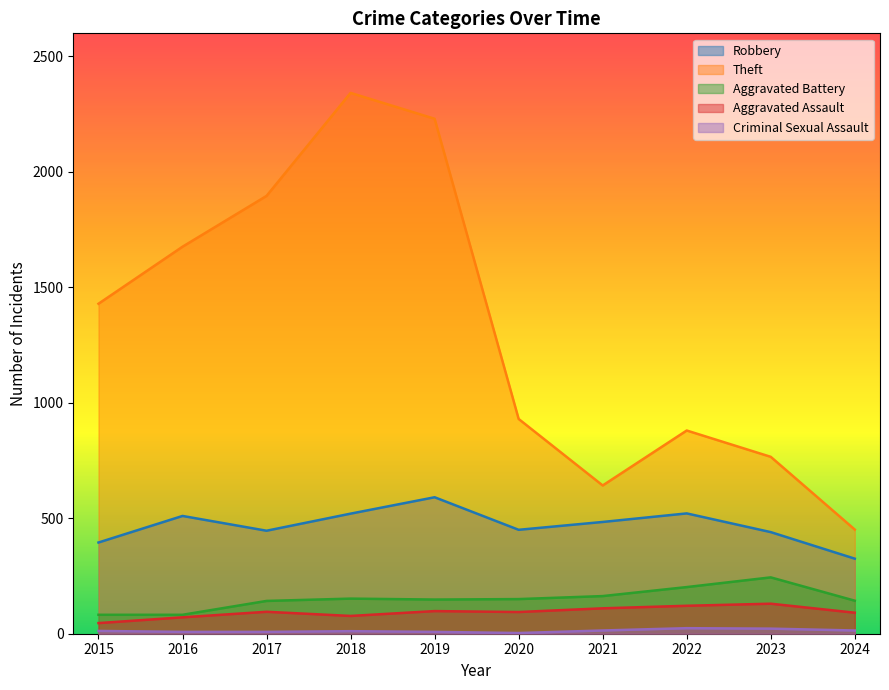

What are all the series names shown in the legend?

Robbery, Theft, Aggravated Battery, Aggravated Assault, Criminal Sexual Assault